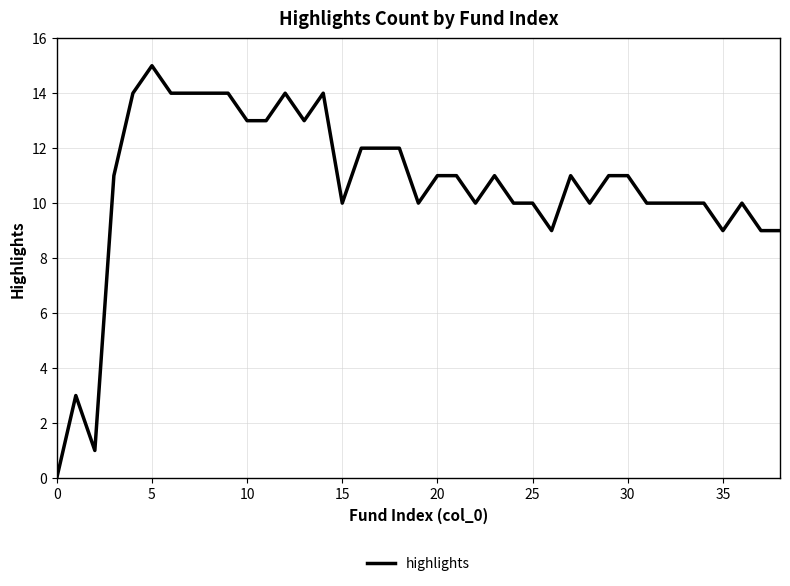

What is the greatest value displayed?

15